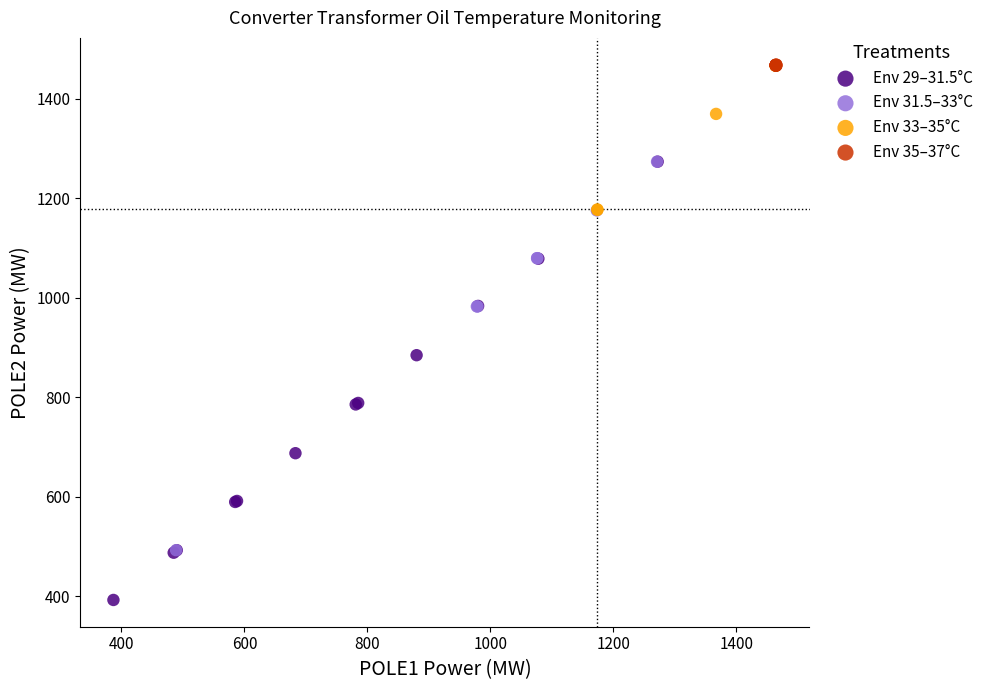

What are all the series names shown in the legend?

Env 29–31.5°C, Env 31.5–33°C, Env 33–35°C, Env 35–37°C